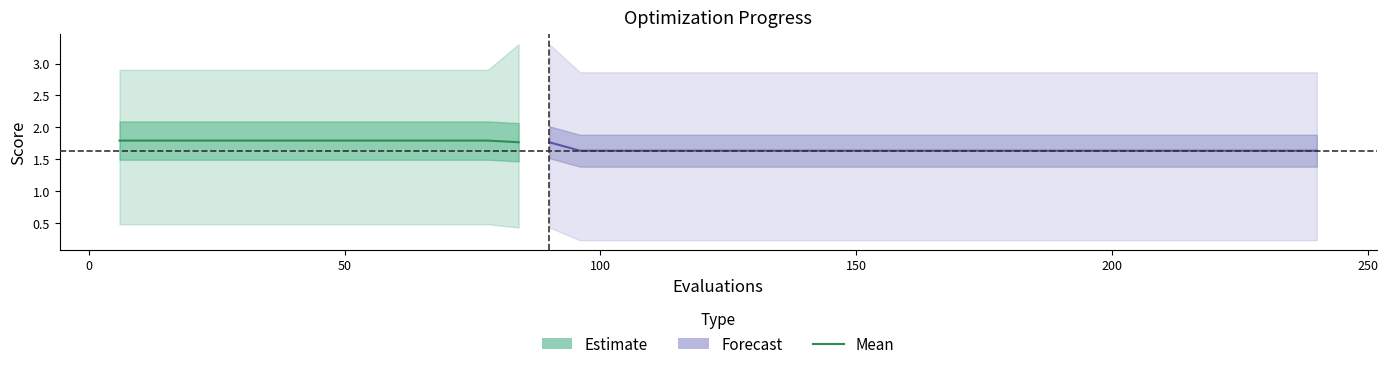

True or false: mean has more than 0 points higher than both neighbors.

False